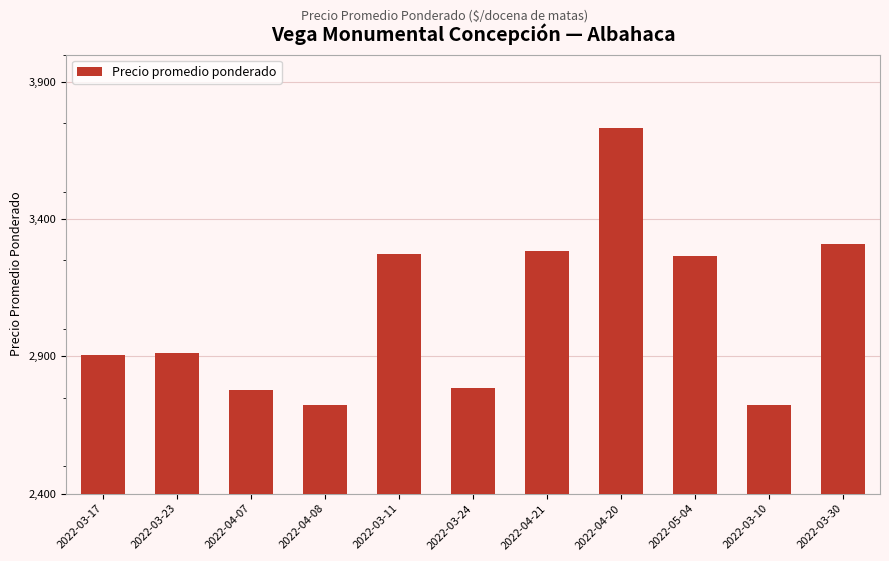

Does the chart contain any negative values?

No